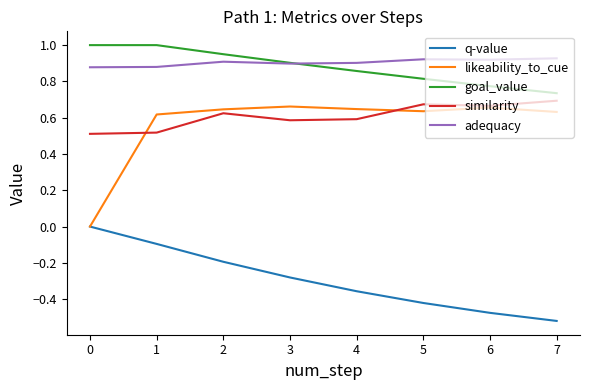

What is the greatest value displayed?

1.0